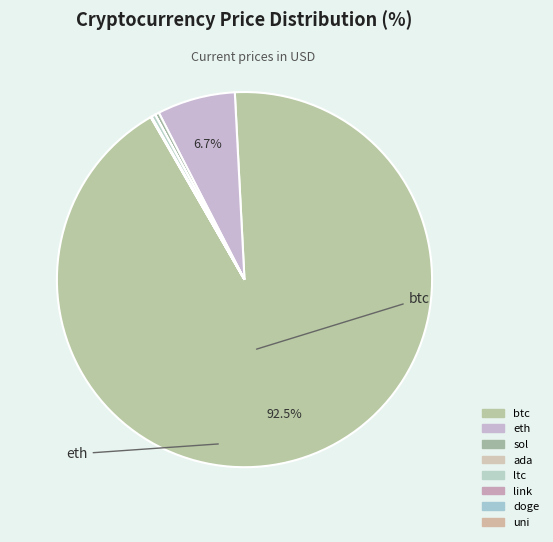

Which category accounts for the majority?

btc